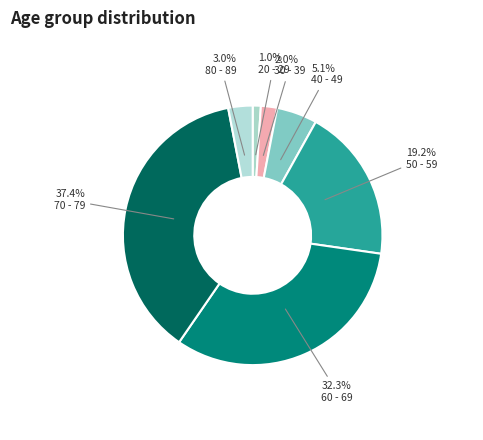

The 30 - 39 slice represents 1% of the pie. True or false?

False